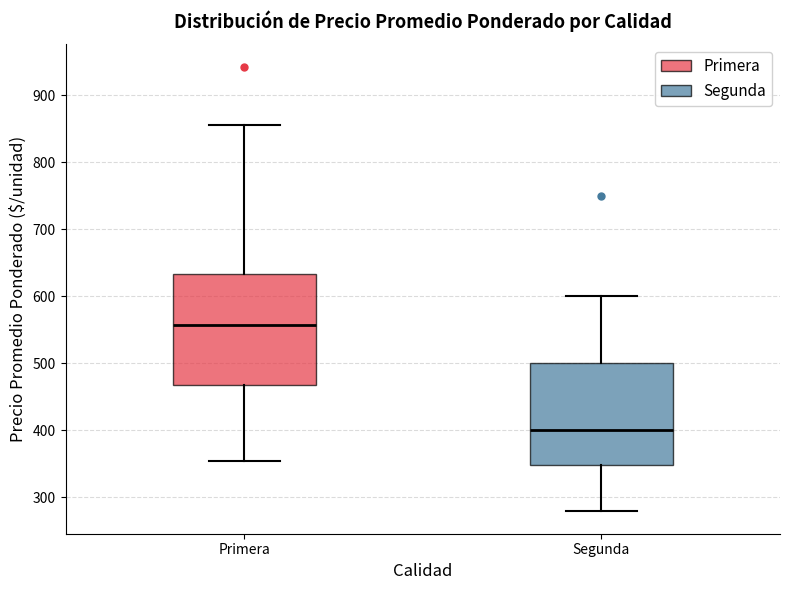

Where is the upper edge of the box for Primera on the y-axis? The values are not printed on the chart, so give them approximately, as read against the axis.

630